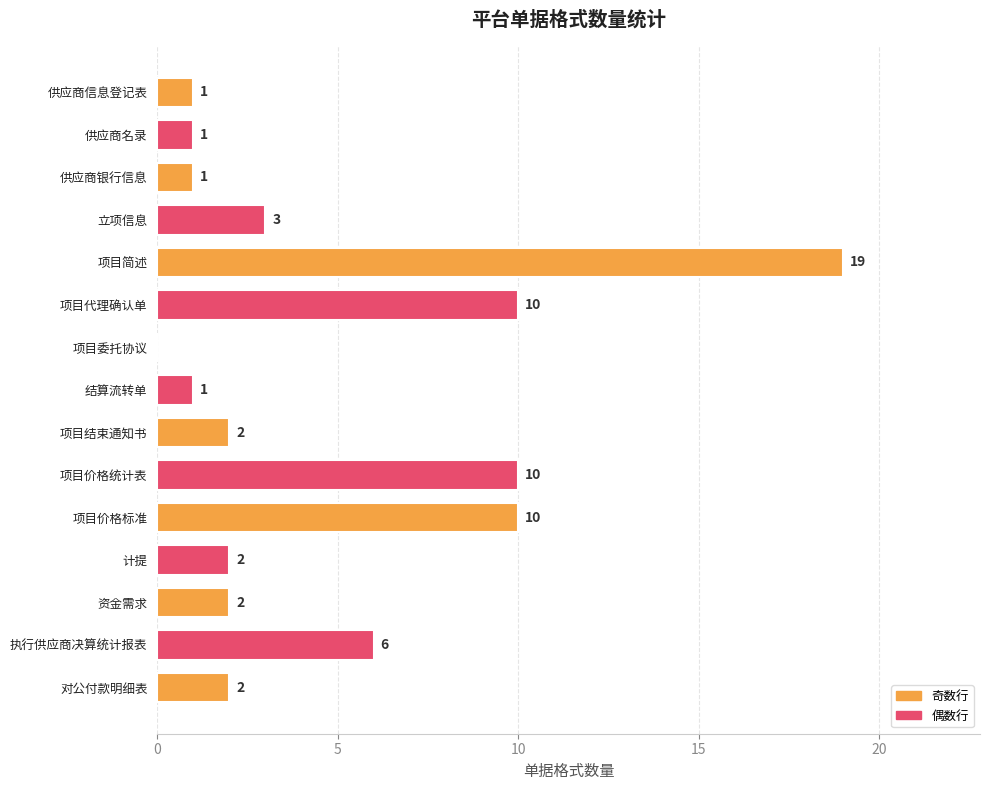

Are the bars horizontal?

Yes